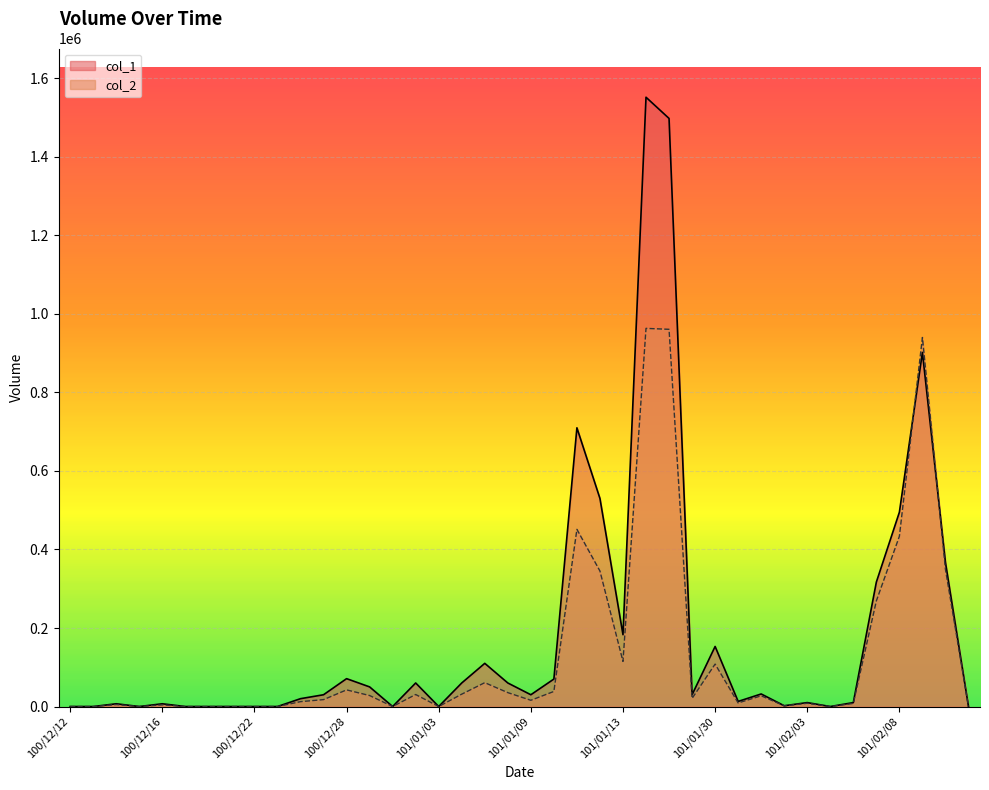

At which label does col_1 first exceed 30000?

100/12/28